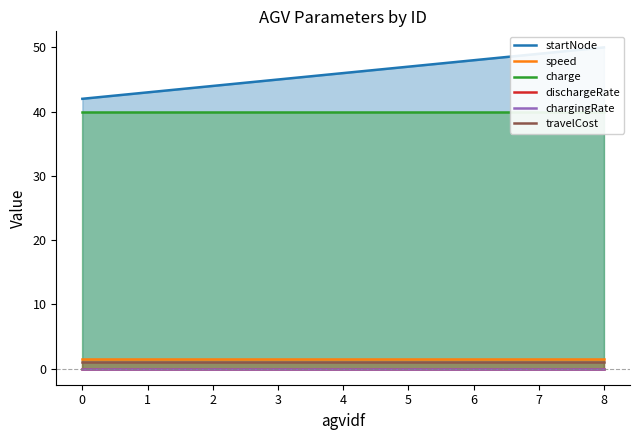

What are all the series names shown in the legend?

startNode, speed, charge, dischargeRate, chargingRate, travelCost